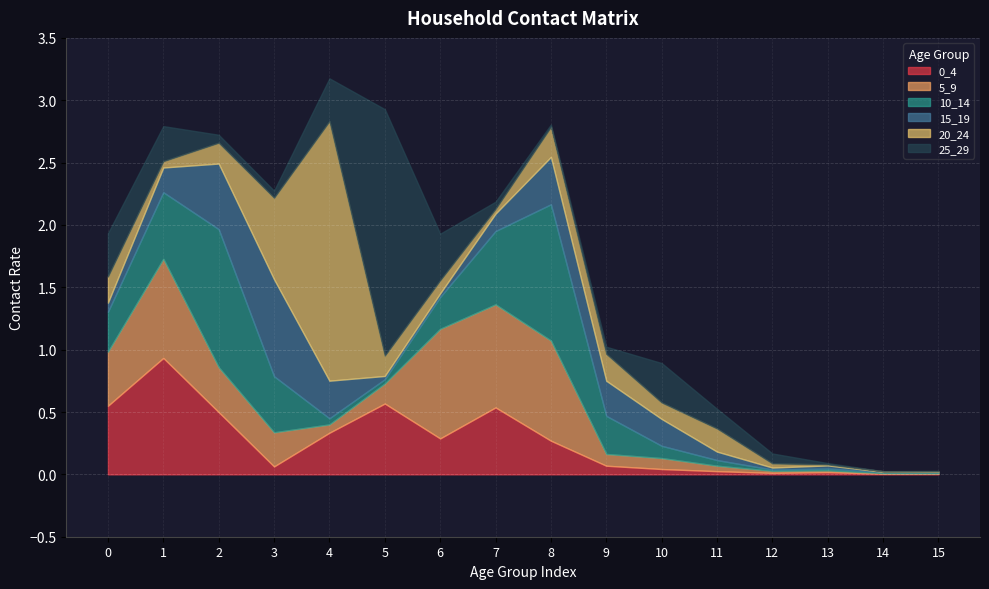

At which label does 25_29 reach its peak?

5